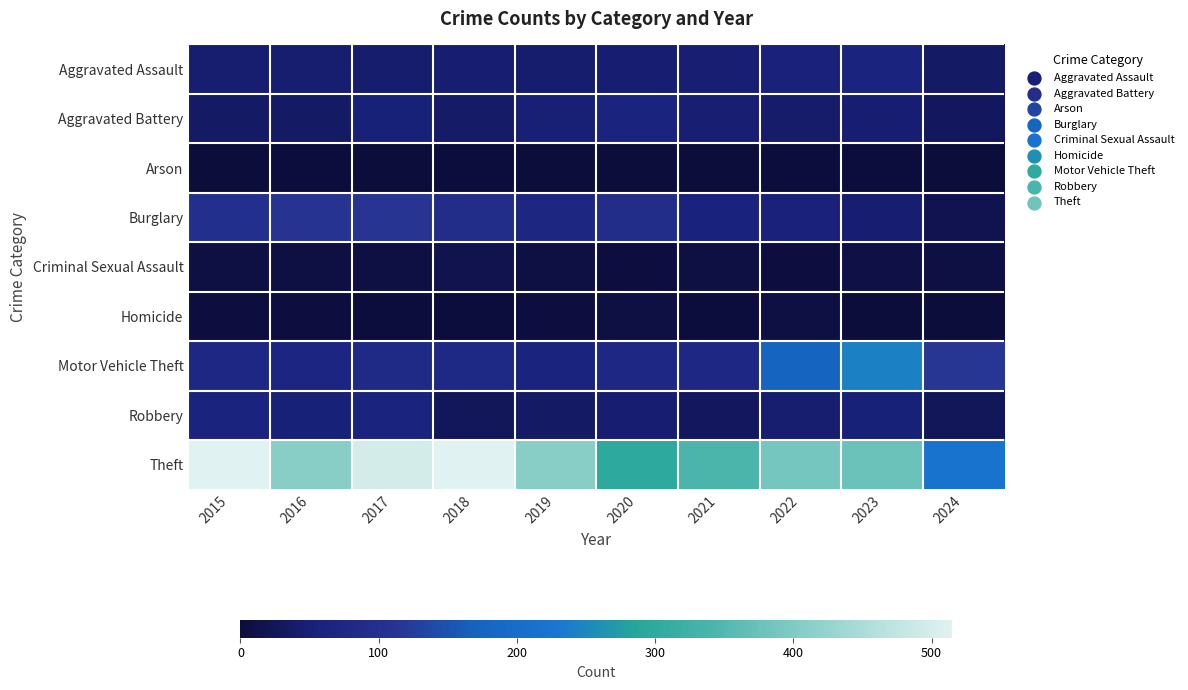

Reading left to right, extract all data points from this chart.

Aggravated Assault: 2015=46	2016=46	2017=44	2018=48	2019=44	2020=48	2021=50	2022=55	2023=59	2024=37
Aggravated Battery: 2015=38	2016=37	2017=54	2018=39	2019=51	2020=59	2021=49	2022=42	2023=47	2024=32
Arson: 2015=1	2016=4	2017=2	2018=3	2019=0	2020=2	2021=1	2022=3	2023=4	2024=1
Burglary: 2015=98	2016=112	2017=114	2018=92	2019=72	2020=92	2021=57	2022=56	2023=47	2024=19
Criminal Sexual Assault: 2015=7	2016=7	2017=7	2018=18	2019=7	2020=5	2021=9	2022=5	2023=12	2024=7
Homicide: 2015=6	2016=5	2017=4	2018=3	2019=5	2020=10	2021=4	2022=9	2023=2	2024=0
Motor Vehicle Theft: 2015=75	2016=67	2017=82	2018=78	2019=60	2020=75	2021=75	2022=175	2023=243	2024=116
Robbery: 2015=59	2016=54	2017=60	2018=27	2019=38	2020=48	2021=32	2022=46	2023=53	2024=28
Theft: 2015=515	2016=409	2017=497	2018=515	2019=409	2020=296	2021=341	2022=388	2023=378	2024=220